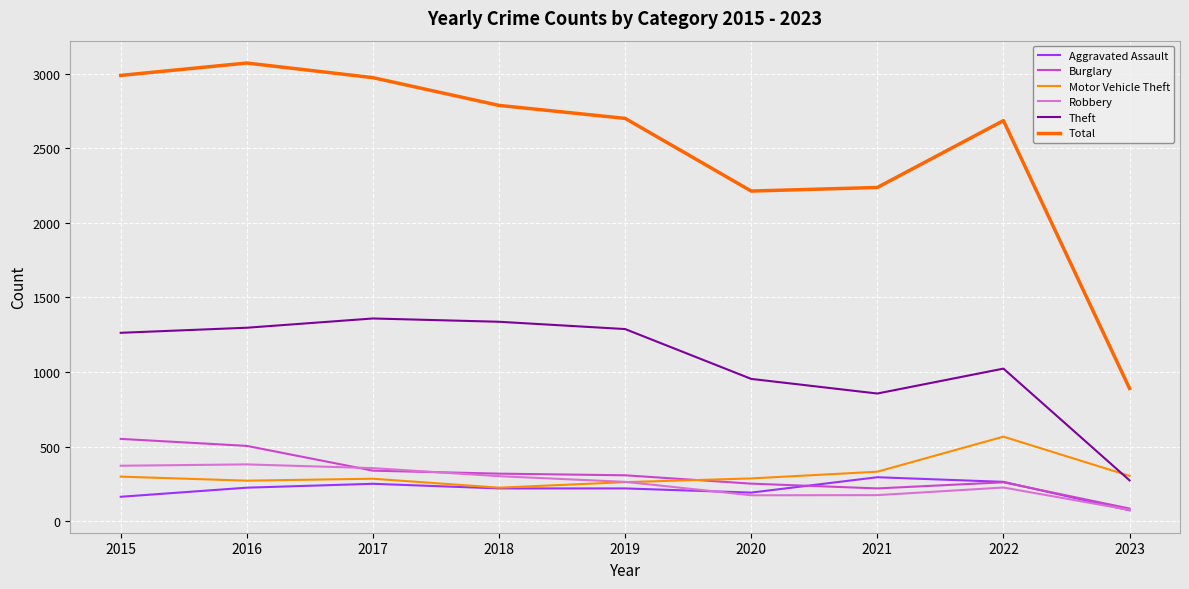

At how many categories does at least one series exceed 1865?

8